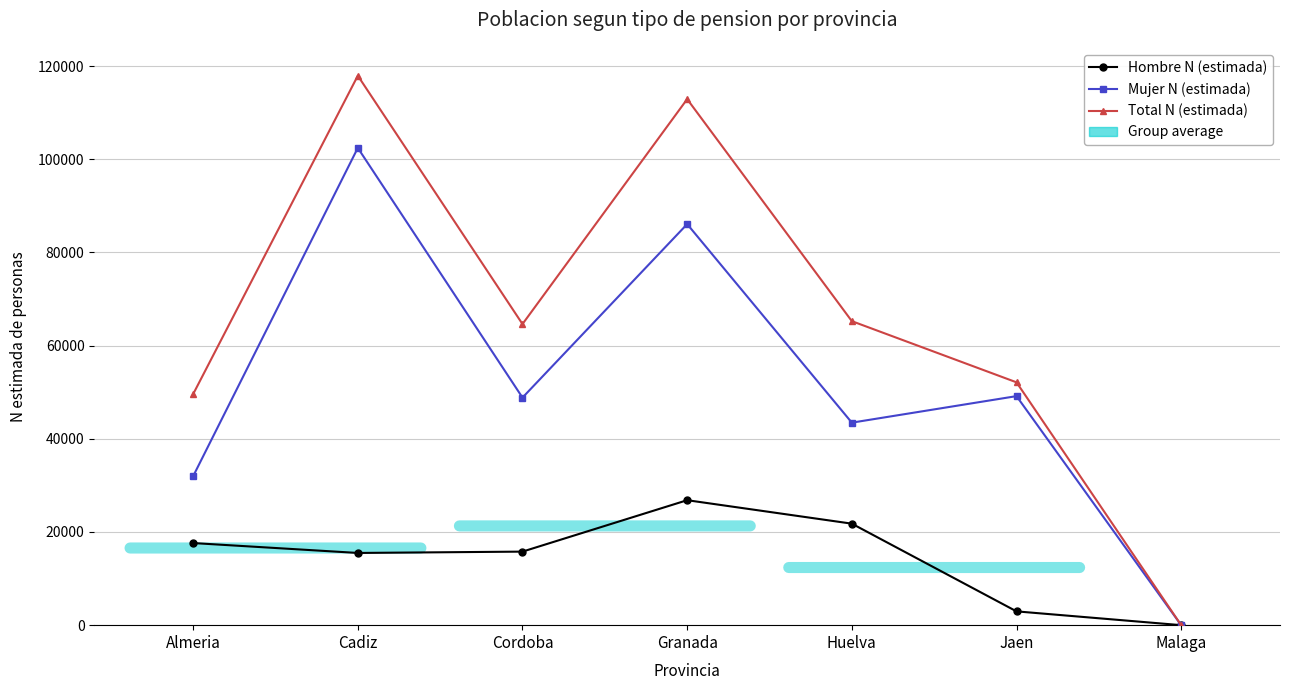

How many interior local peaks does the Hombre N (estimada) series have?

1